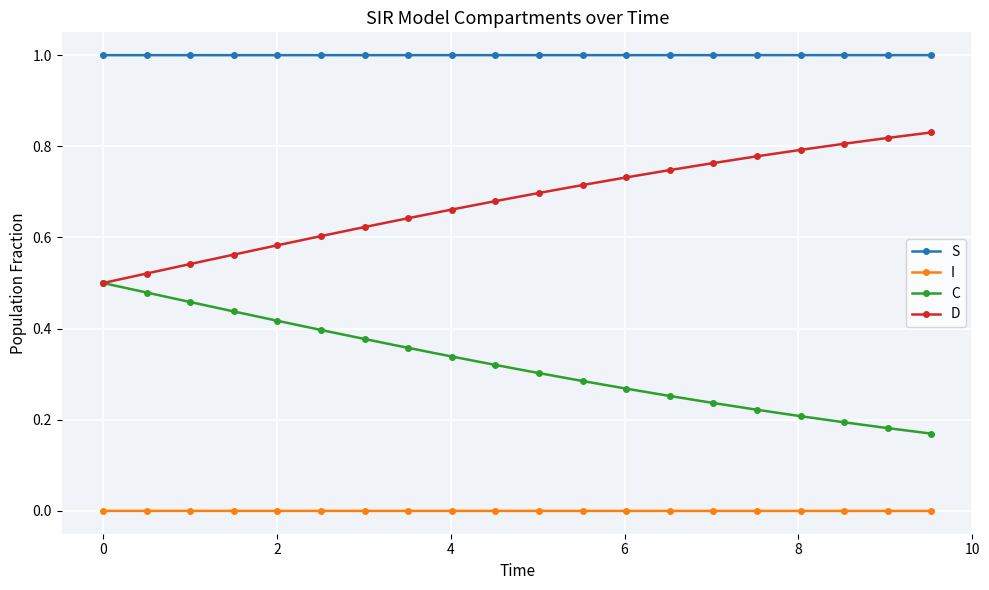

How many lines are shown in the chart?

4